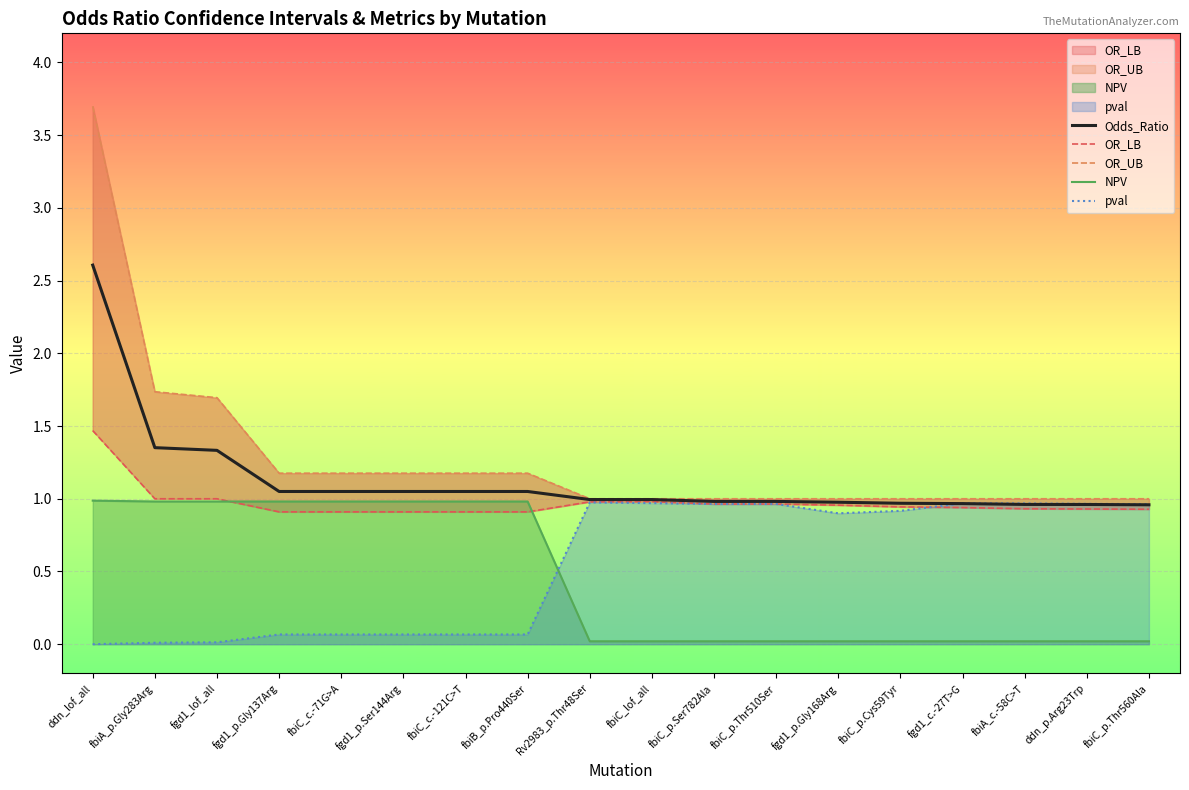

Which series has the largest total across all categories?

OR_UB